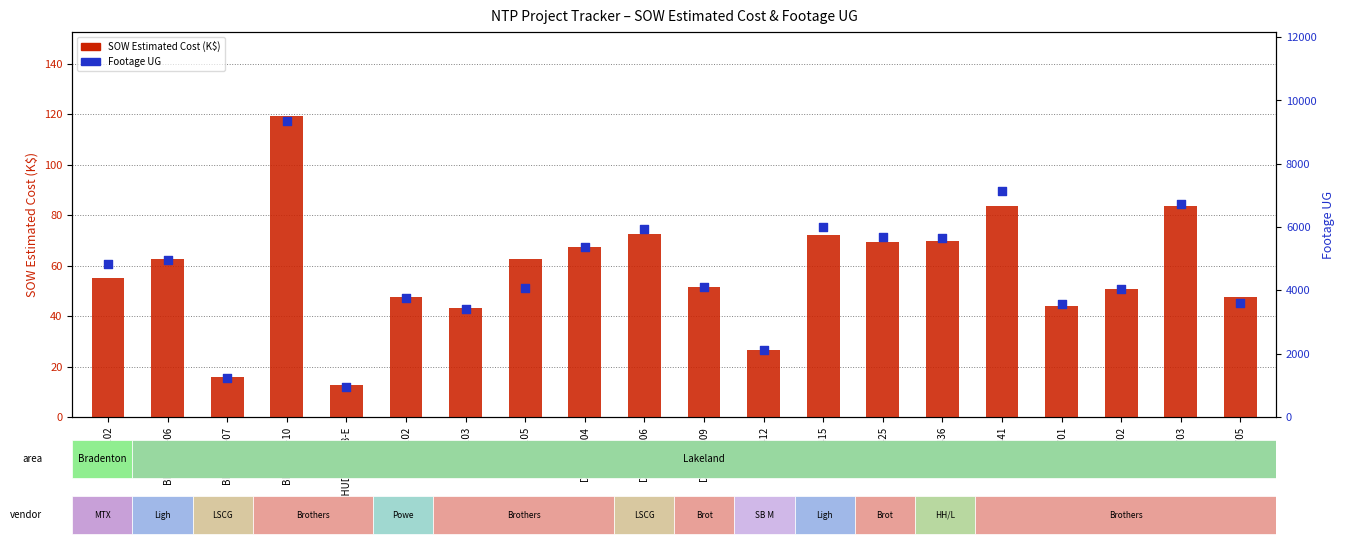

At how many categories does at least one series exceed 8148?

1